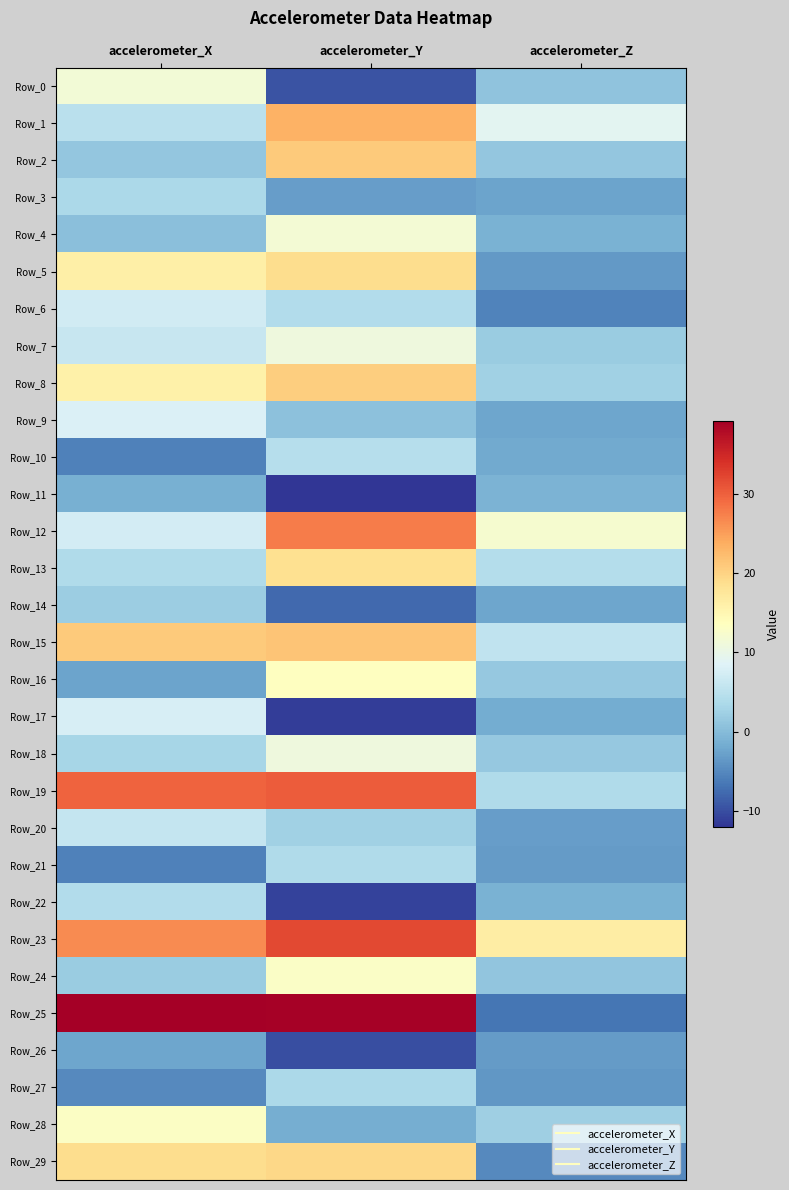

Reading left to right, what are all the values shown in this chart?

Row_0: accelerometer_X=11.5	accelerometer_Y=-9.5	accelerometer_Z=0.8
Row_1: accelerometer_X=4.9	accelerometer_Y=23.3	accelerometer_Z=9.0
Row_2: accelerometer_X=1.3	accelerometer_Y=20.9	accelerometer_Z=1.3
Row_3: accelerometer_X=3.6	accelerometer_Y=-3.0	accelerometer_Z=-2.6
Row_4: accelerometer_X=0.5	accelerometer_Y=11.6	accelerometer_Z=-1.2
Row_5: accelerometer_X=16.1	accelerometer_Y=18.9	accelerometer_Z=-3.4
Row_6: accelerometer_X=7.2	accelerometer_Y=4.2	accelerometer_Z=-5.6
Row_7: accelerometer_X=6.0	accelerometer_Y=11.0	accelerometer_Z=1.8
Row_8: accelerometer_X=15.8	accelerometer_Y=20.5	accelerometer_Z=2.5
Row_9: accelerometer_X=8.1	accelerometer_Y=0.7	accelerometer_Z=-2.3
Row_10: accelerometer_X=-5.7	accelerometer_Y=4.5	accelerometer_Z=-2.0
Row_11: accelerometer_X=-1.4	accelerometer_Y=-12.0	accelerometer_Z=-1.0
Row_12: accelerometer_X=7.3	accelerometer_Y=27.6	accelerometer_Z=12.0
Row_13: accelerometer_X=3.9	accelerometer_Y=18.6	accelerometer_Z=4.4
Row_14: accelerometer_X=2.2	accelerometer_Y=-7.7	accelerometer_Z=-2.4
Row_15: accelerometer_X=20.9	accelerometer_Y=21.5	accelerometer_Z=5.5
Row_16: accelerometer_X=-2.5	accelerometer_Y=13.5	accelerometer_Z=1.4
Row_17: accelerometer_X=7.7	accelerometer_Y=-11.3	accelerometer_Z=-1.7
Row_18: accelerometer_X=3.1	accelerometer_Y=11.0	accelerometer_Z=1.5
Row_19: accelerometer_X=29.6	accelerometer_Y=30.2	accelerometer_Z=4.0
Row_20: accelerometer_X=5.9	accelerometer_Y=2.5	accelerometer_Z=-3.1
Row_21: accelerometer_X=-5.8	accelerometer_Y=3.8	accelerometer_Z=-3.4
Row_22: accelerometer_X=4.2	accelerometer_Y=-10.9	accelerometer_Z=-1.1
Row_23: accelerometer_X=26.5	accelerometer_Y=31.9	accelerometer_Z=16.4
Row_24: accelerometer_X=1.9	accelerometer_Y=13.0	accelerometer_Z=1.1
Row_25: accelerometer_X=39.2	accelerometer_Y=38.9	accelerometer_Z=-6.8
Row_26: accelerometer_X=-2.3	accelerometer_Y=-9.9	accelerometer_Z=-3.3
Row_27: accelerometer_X=-4.8	accelerometer_Y=3.4	accelerometer_Z=-3.7
Row_28: accelerometer_X=13.2	accelerometer_Y=-1.5	accelerometer_Z=2.3
Row_29: accelerometer_X=18.8	accelerometer_Y=19.4	accelerometer_Z=-5.0